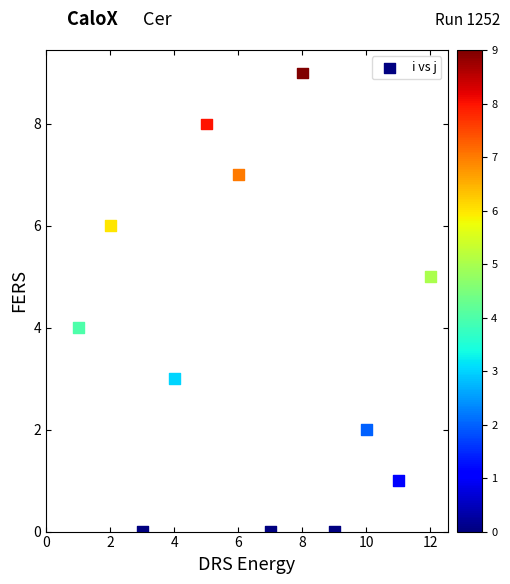

What is the average Y value?

4